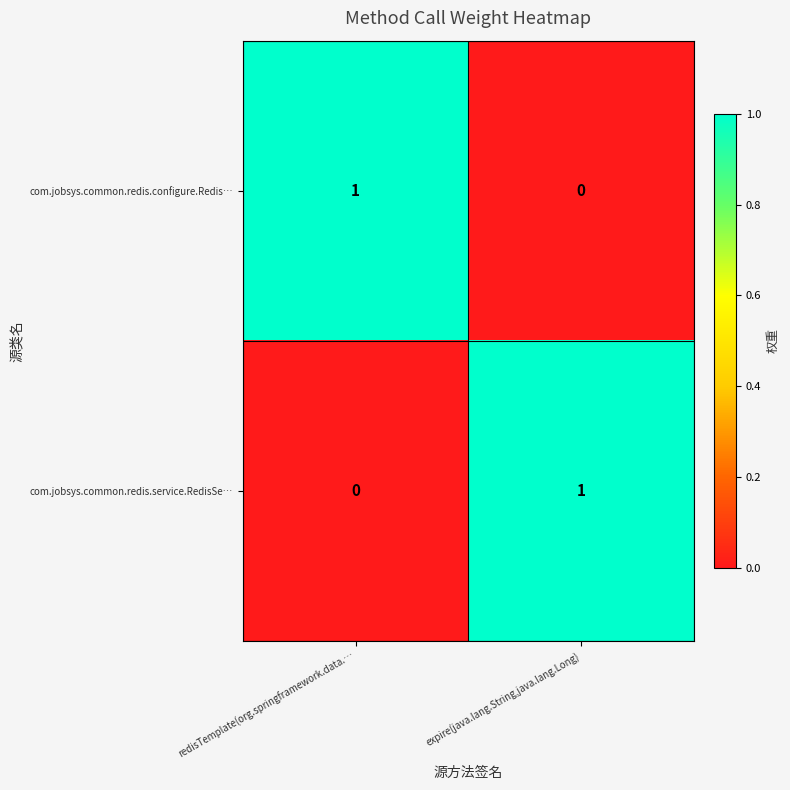

True or false: com.jobsys.common.redis.service.RedisSe… has a value of 0 at expire(java.lang.String,java.lang.Long).

False